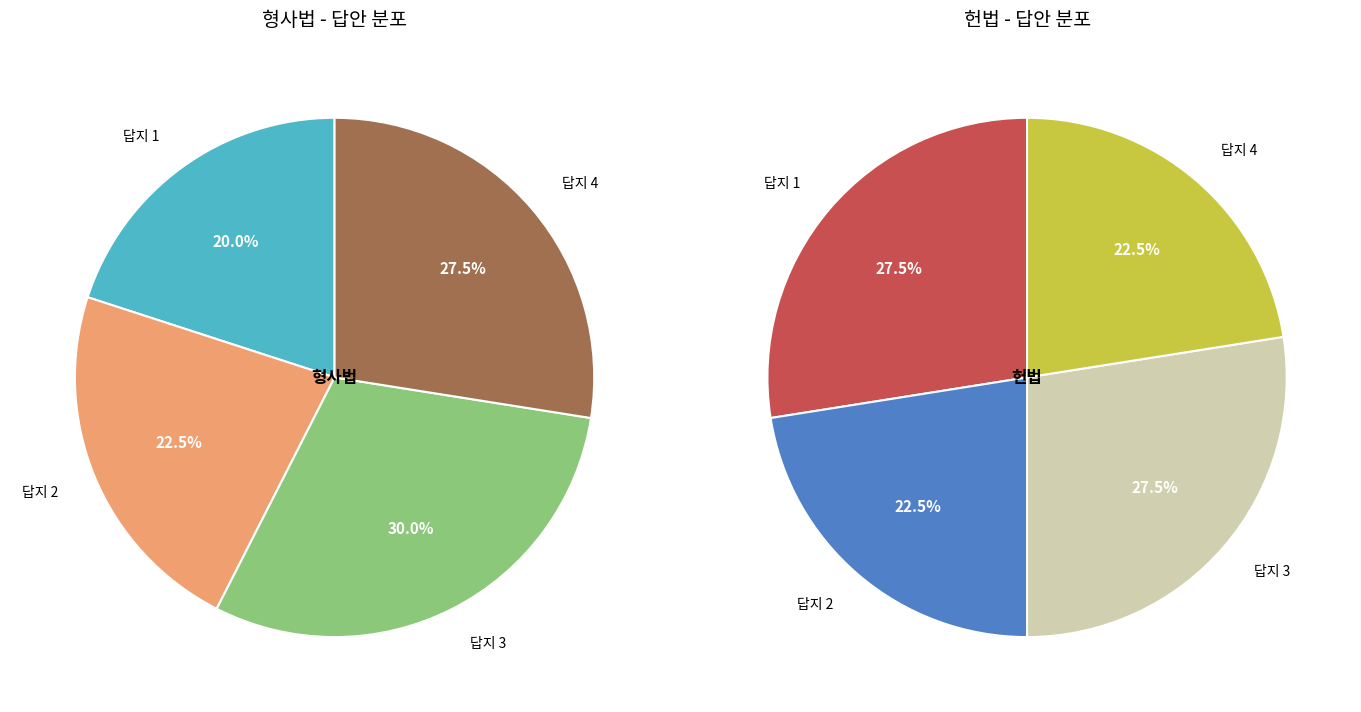

Which series has the widest spread of values?

형사법